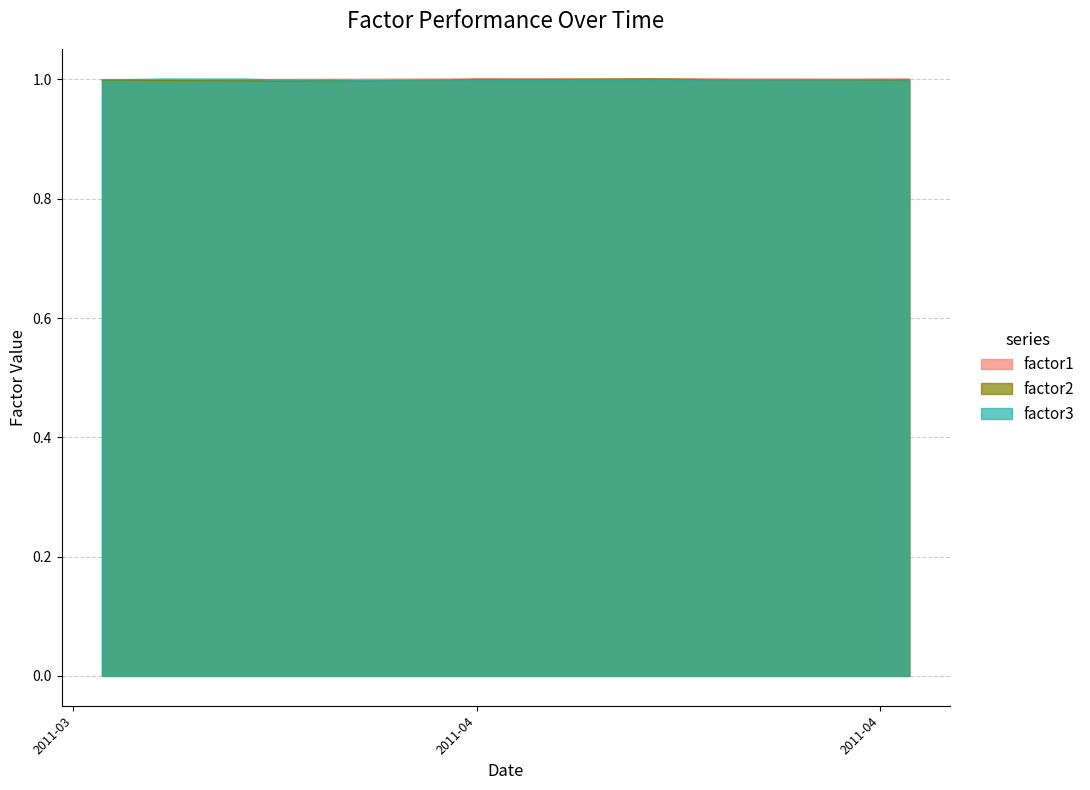

What is the label of the 3rd point from the left?

2011-04-01